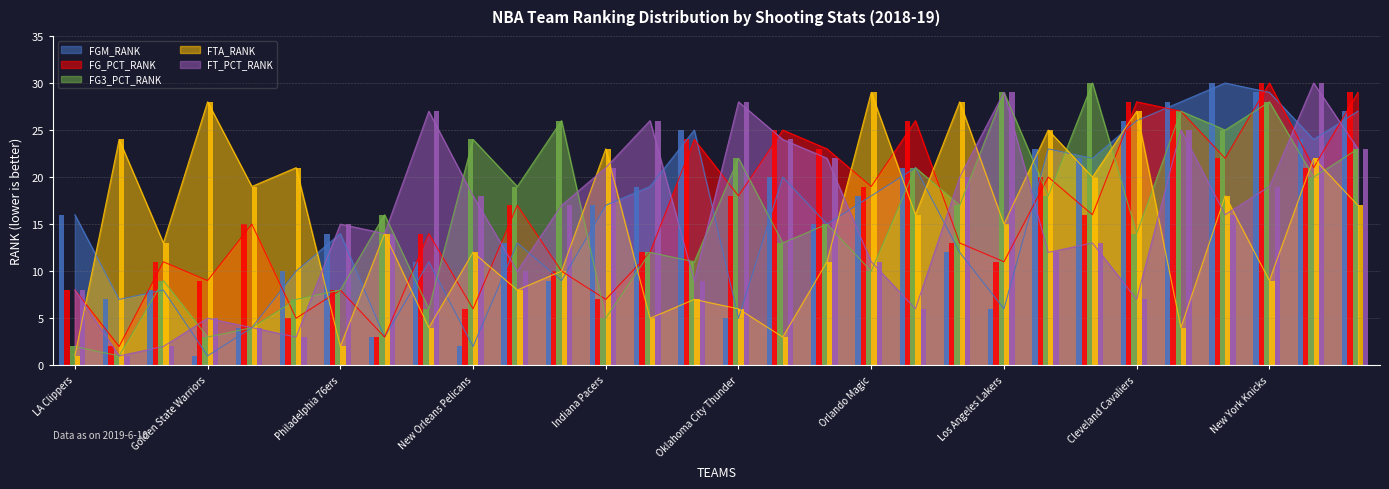

How many bars are there in total?

150